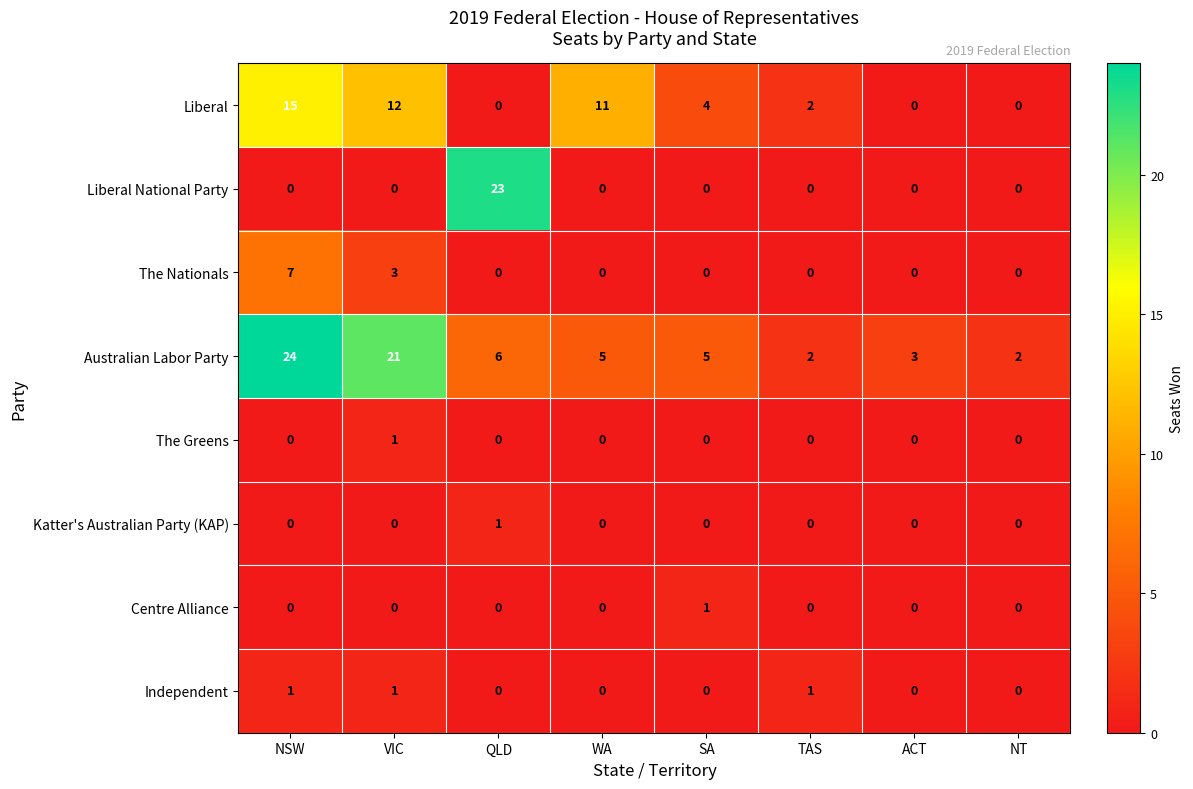

The value of Liberal at WA is 11. True or false?

True